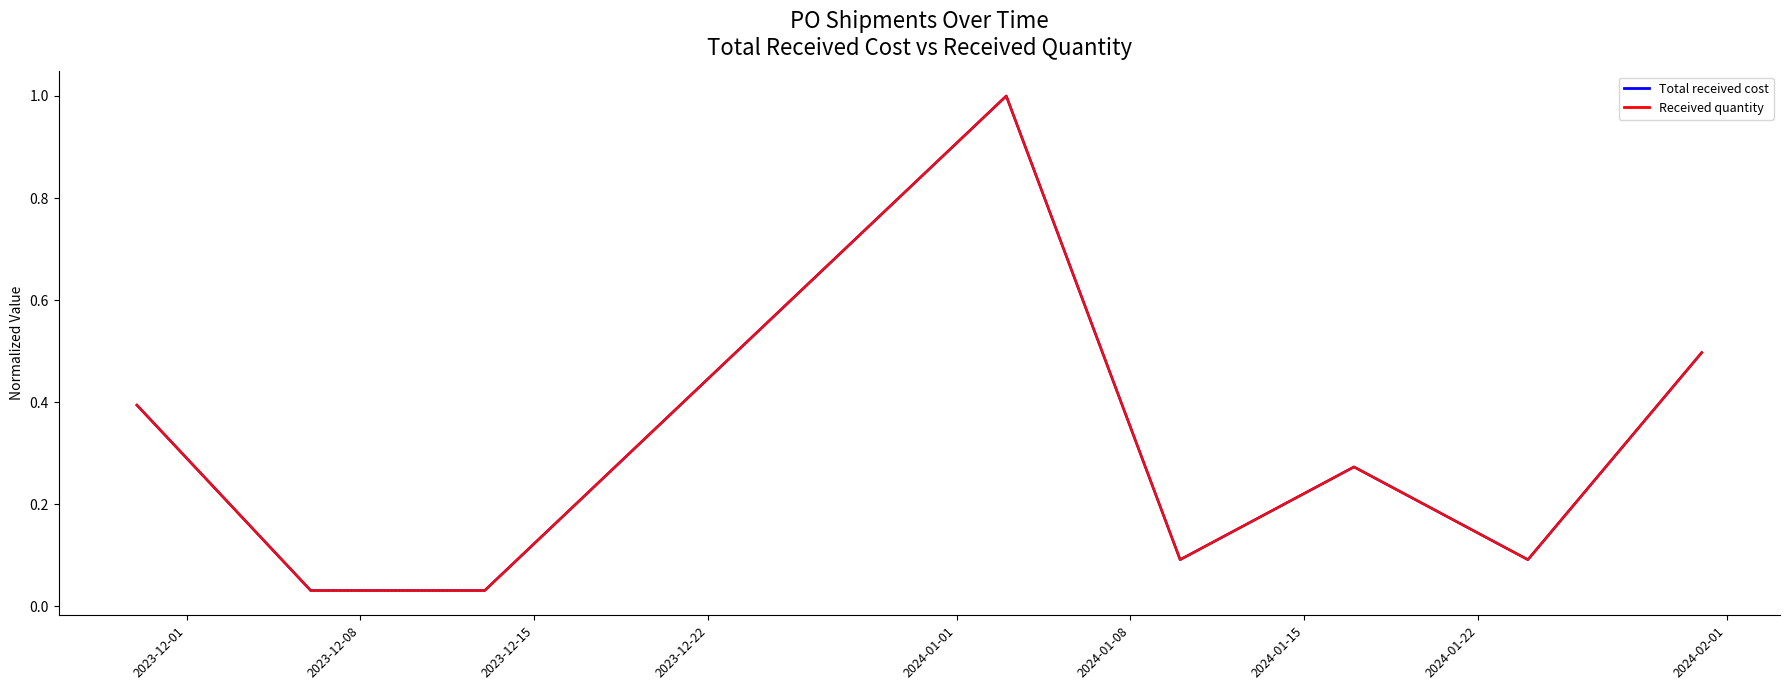

How many lines are shown in the chart?

2